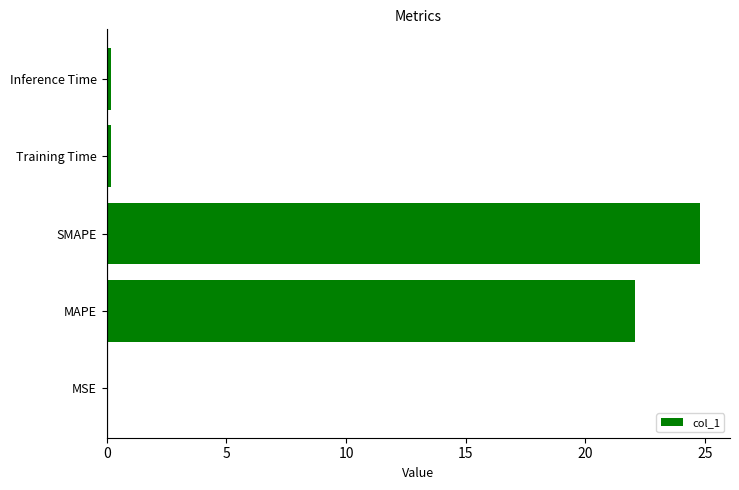

Is it true that the value at MSE is 0.0?

True